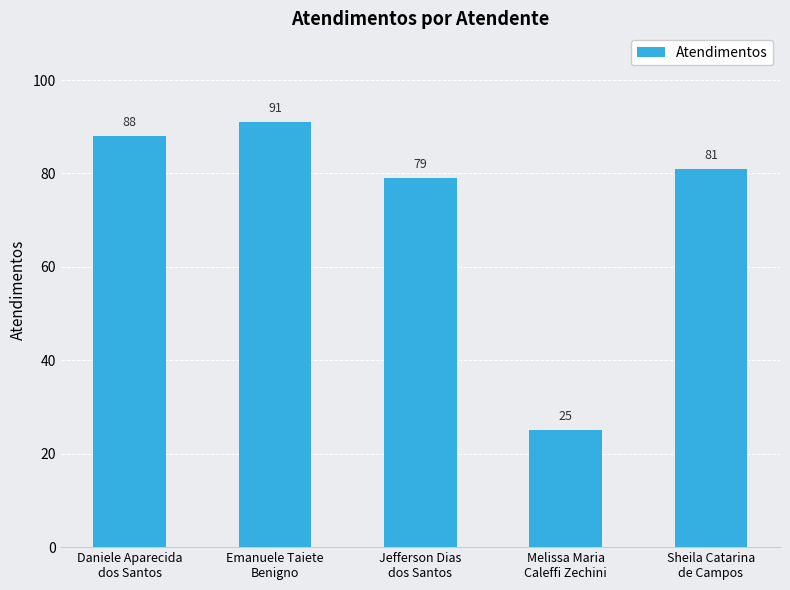

What is the approximate value at Jefferson Dias
dos Santos, to the nearest 10?

80